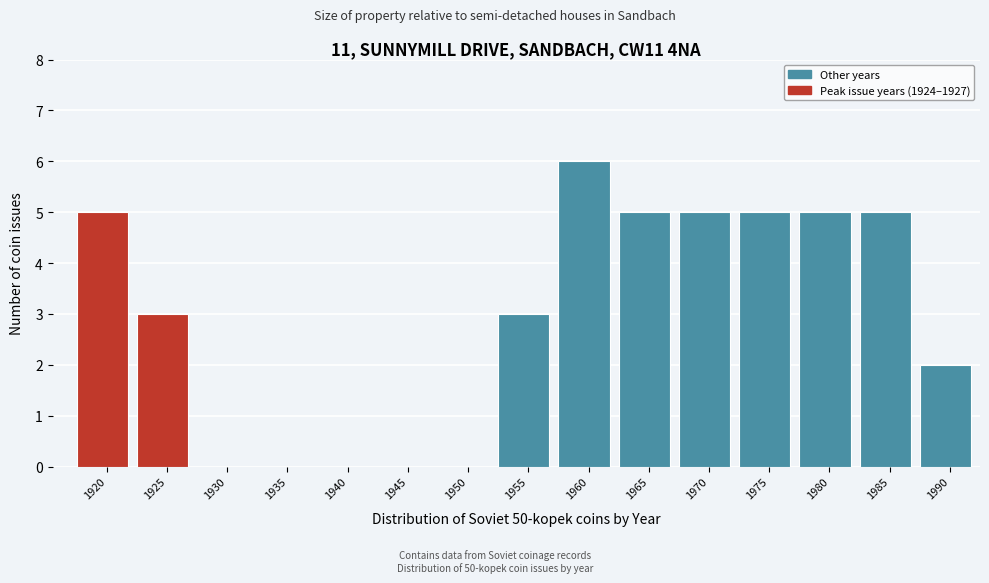

Reading right to left, list all the values displayed in this chart.

1990=2	1985=5	1980=5	1975=5	1970=5	1965=5	1960=6	1955=3	1950=0	1945=0	1940=0	1935=0	1930=0	1925=3	1920=5